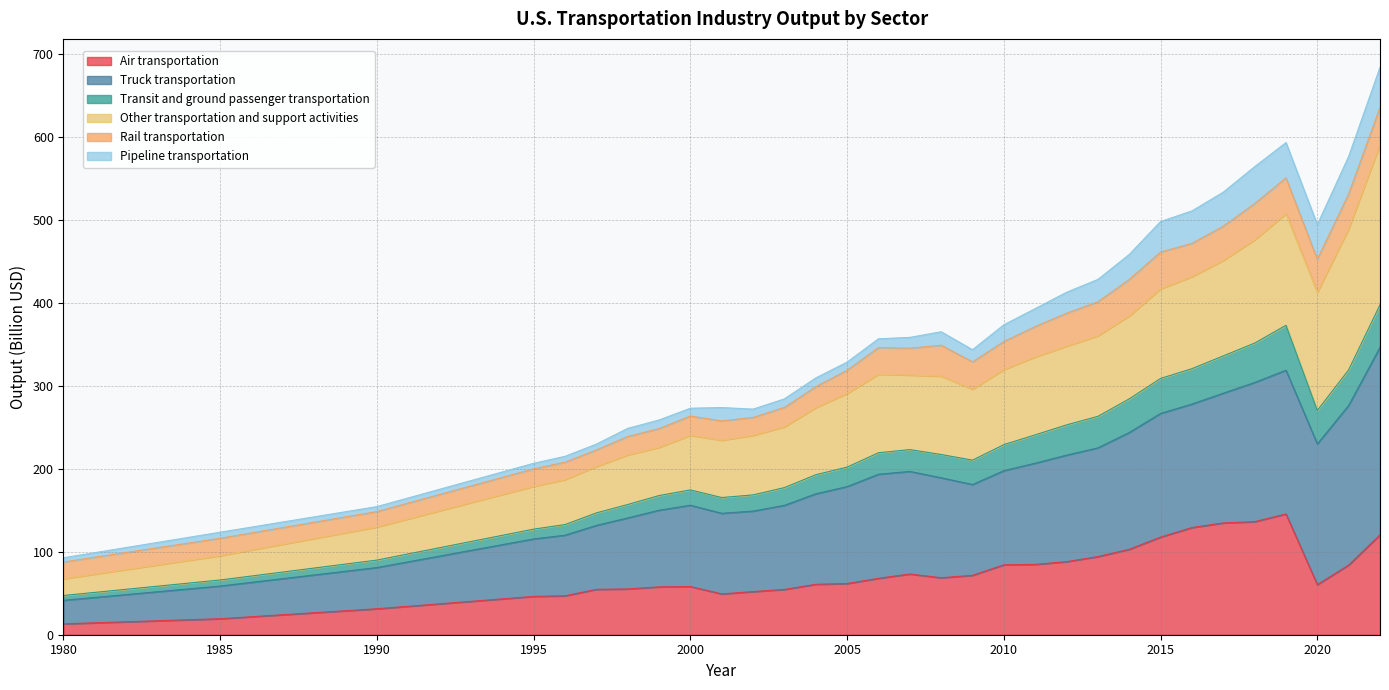

Does the chart have visible grid lines?

Yes